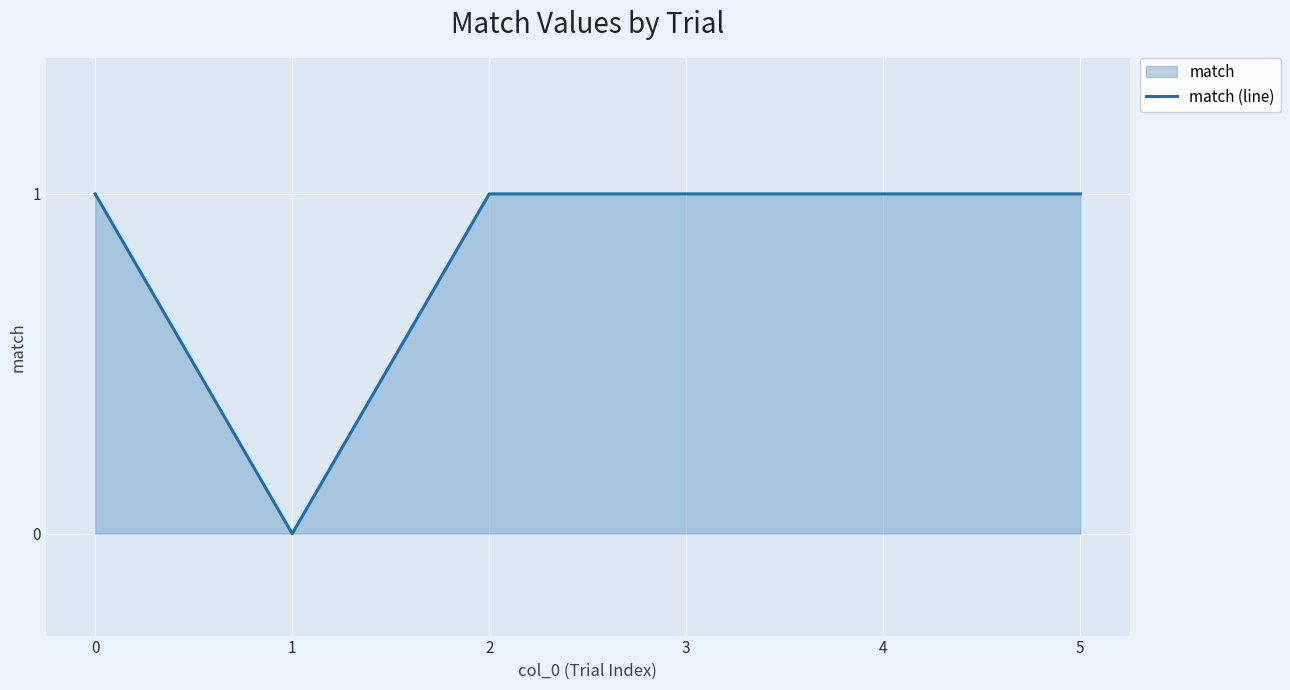

What is the maximum value shown in the chart?

1